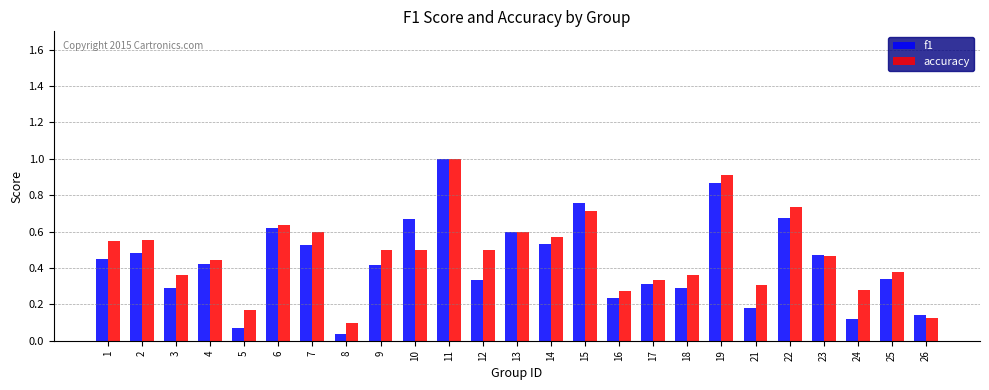

Is it true that f1 equals 0.3 at 12?

True